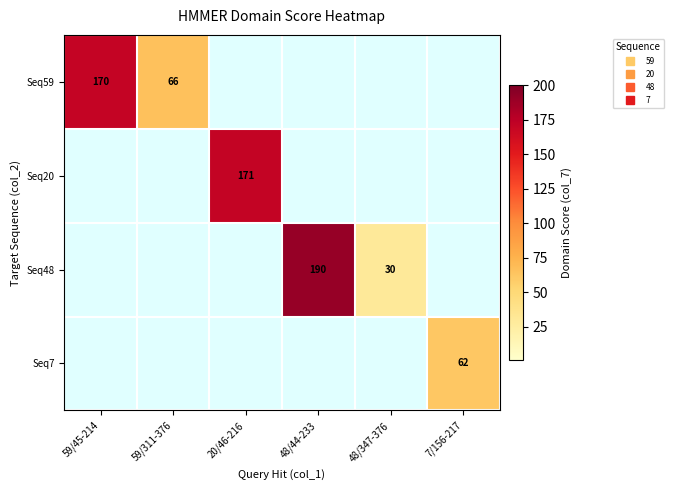

At which label does Seq7 reach its peak?

7/156-217